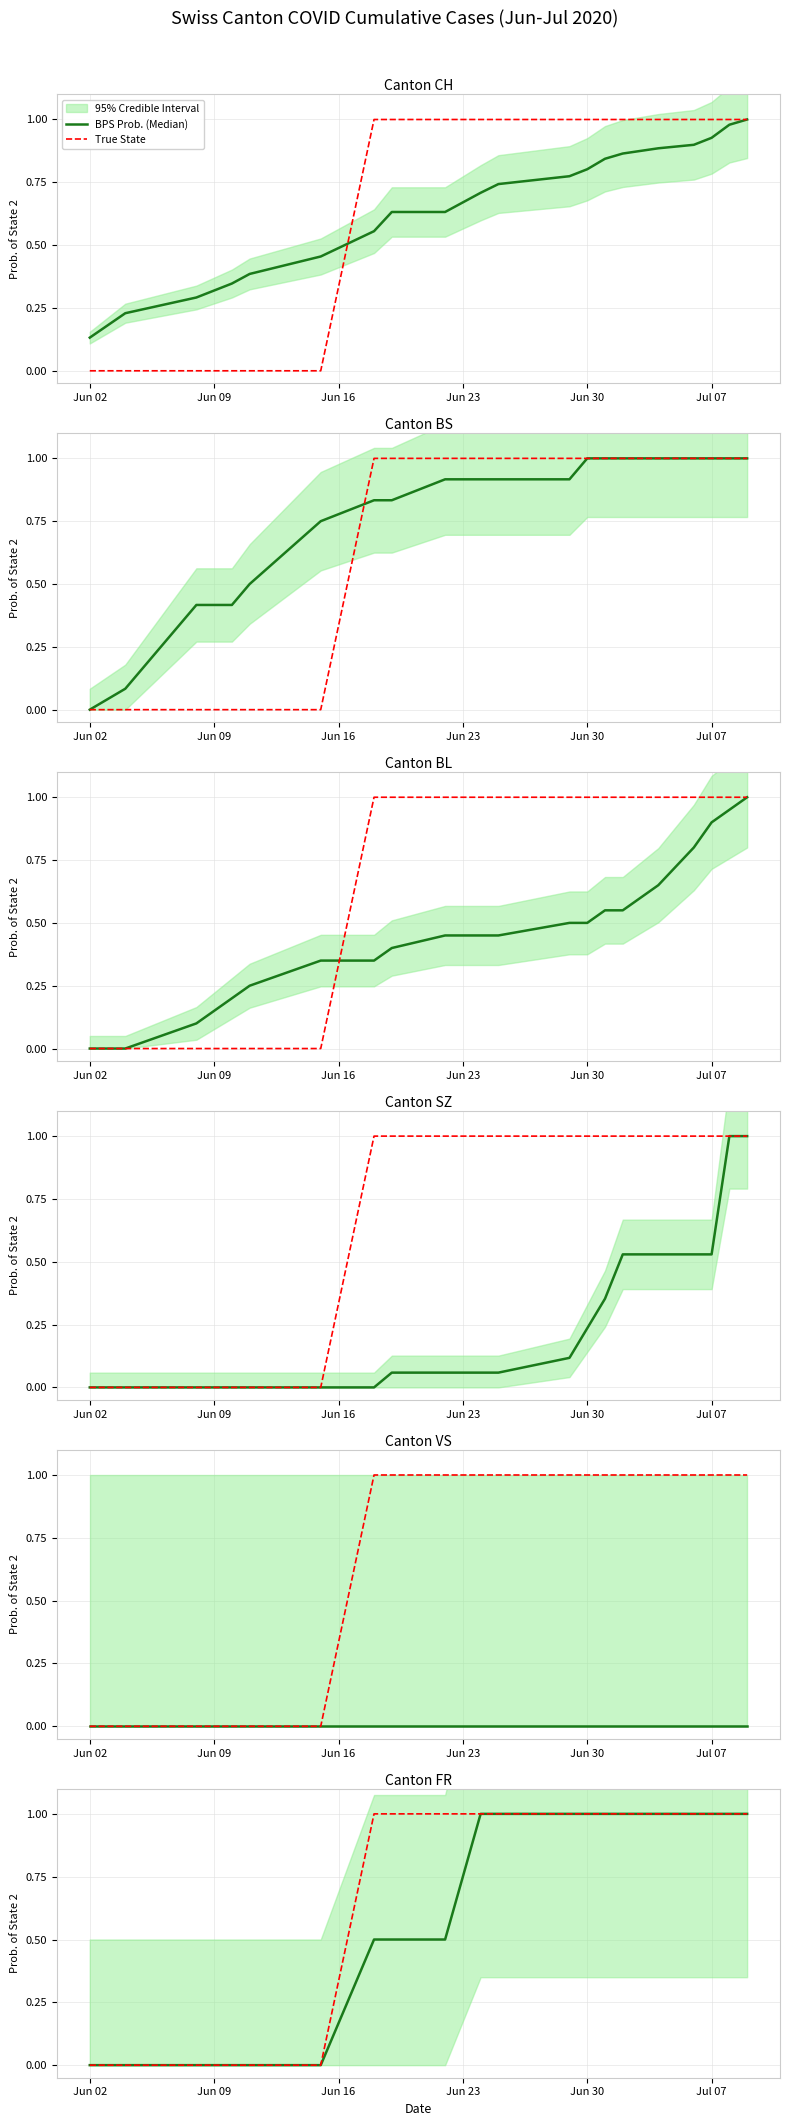

How many lines are shown in the chart?

2